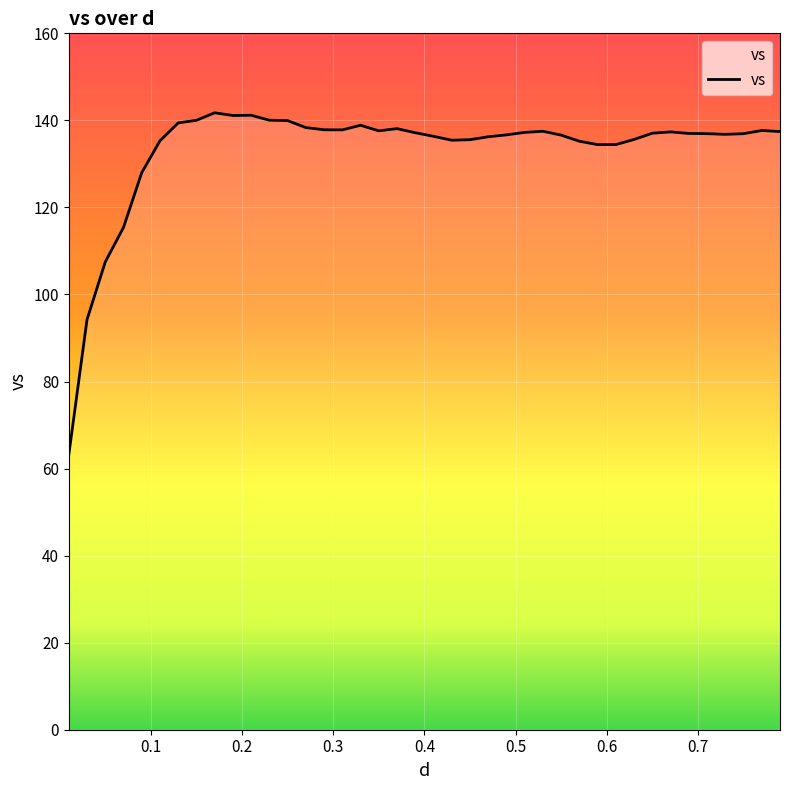

What is the greatest value displayed?

141.7